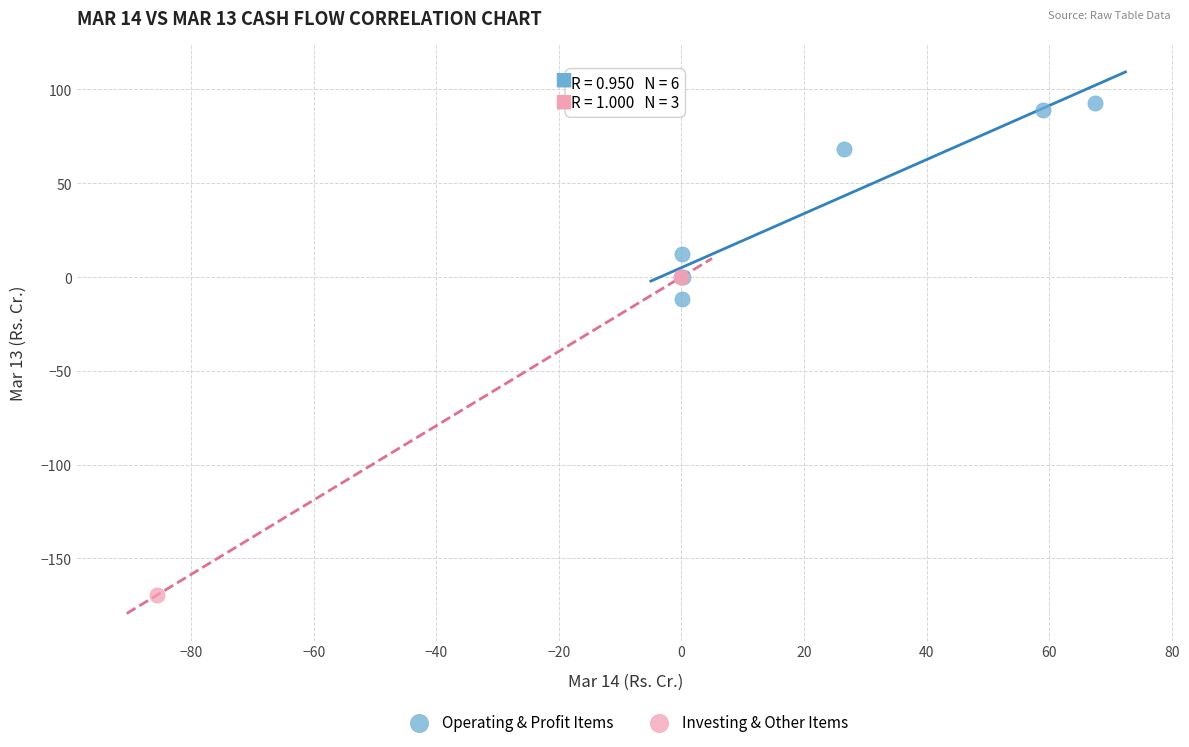

What are all the series names shown in the legend?

Operating & Profit Items, Investing & Other Items